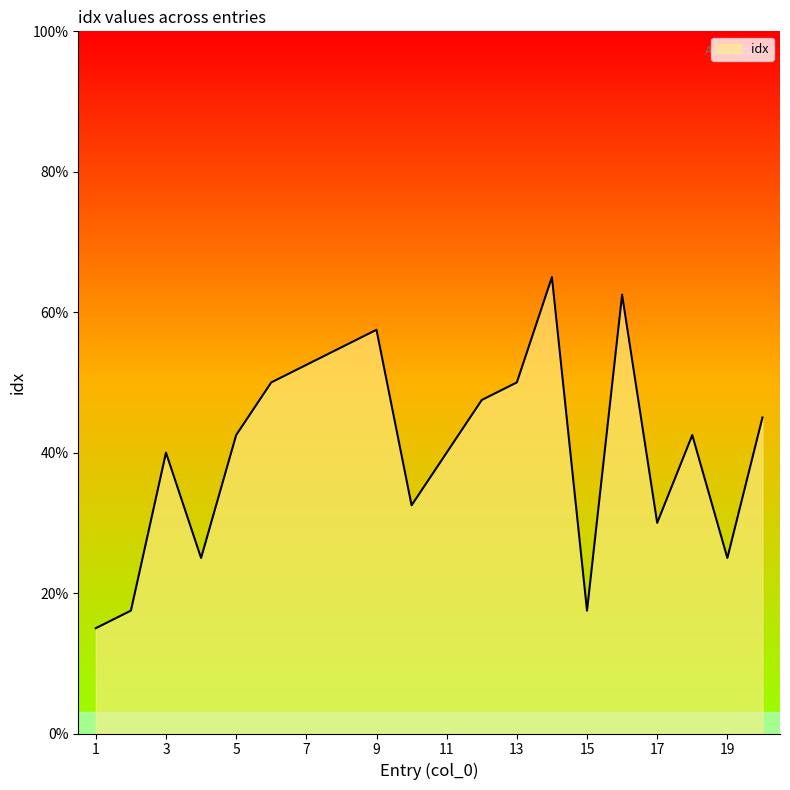

What is the maximum value shown in the chart?

65.0